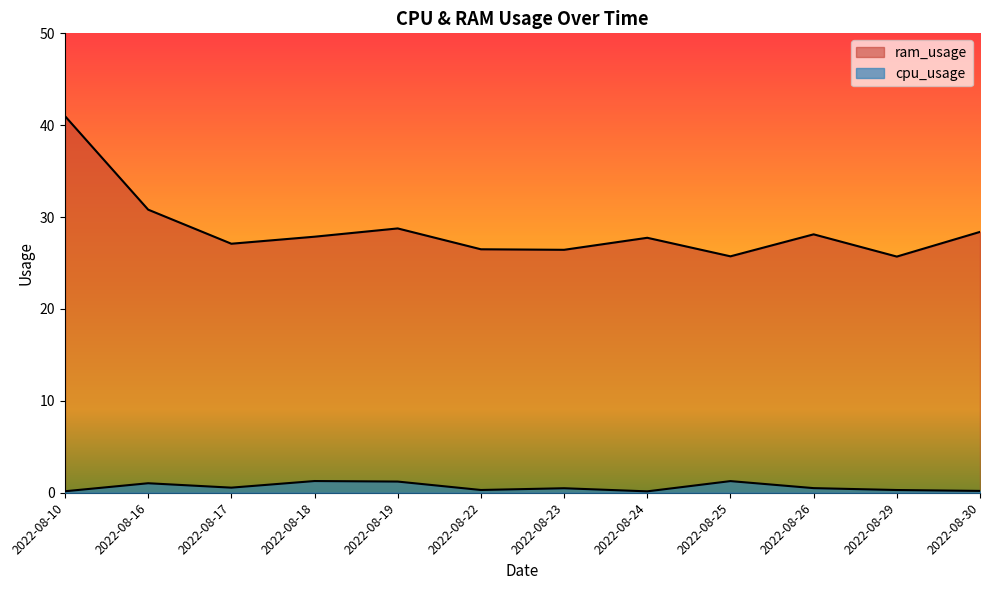

The cpu_usage series shows 0.2 at 2022-08-30. True or false?

True